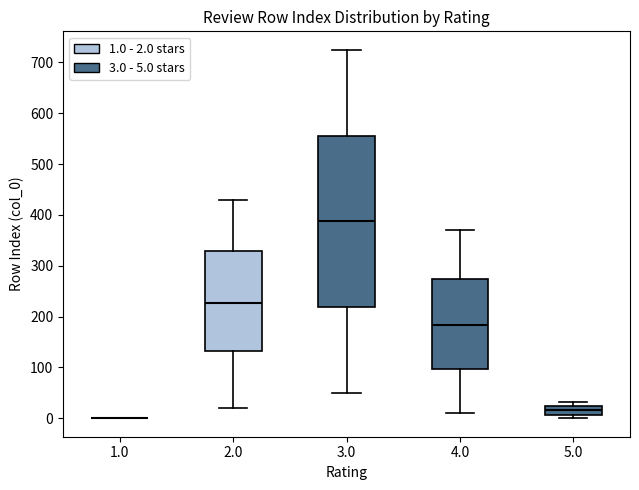

Reading left to right, transcribe this box plot: for each box, give where its median line is, the range the box spans, and where its two whiskers end, as read against the y-axis. The values are not printed on the chart, so give them approximately, as read against the axis.

1.0: box collapsed to a line at 0, whiskers 0 to 0
2.0: median 230, box 130 to 330, whiskers 20 to 430
3.0: median 390, box 220 to 560, whiskers 50 to 730
4.0: median 180, box 100 to 270, whiskers 10 to 370
5.0: median 20 (inside the box), box 10 to 20, whiskers 0 to 30